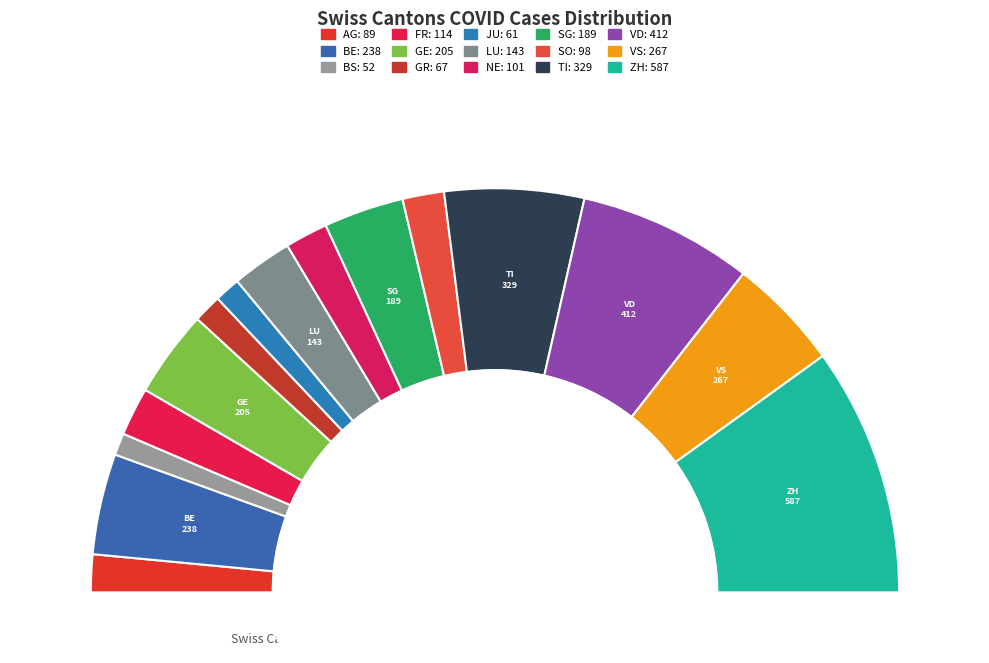

Is there any slice that represents more than half of the pie?

No